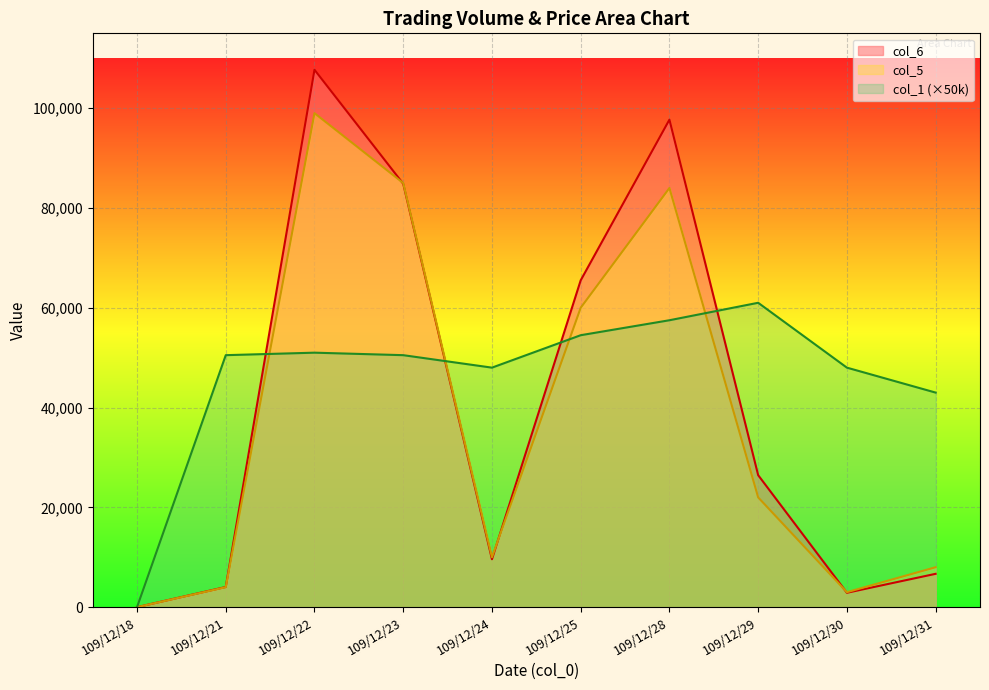

How many lines are shown in the chart?

3